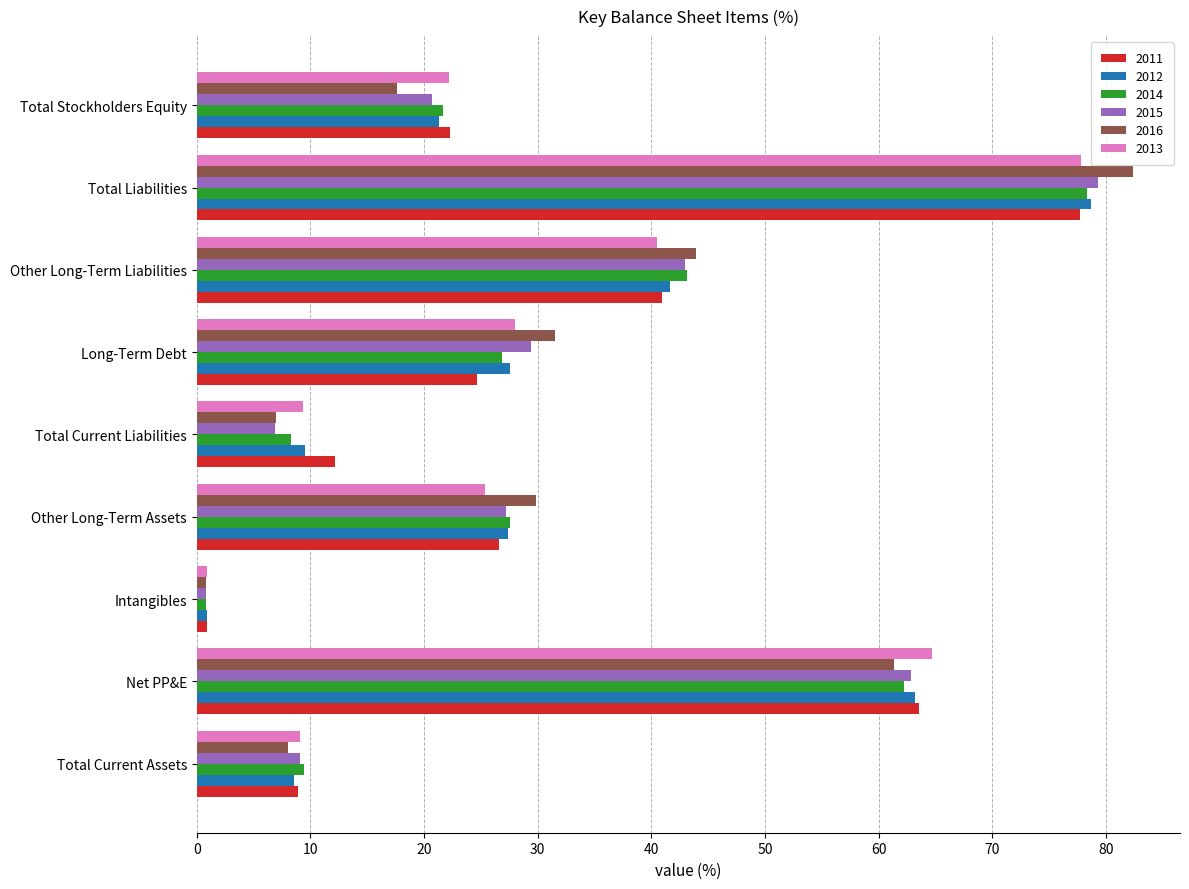

What is the total value across all series at Total Liabilities?

474.2